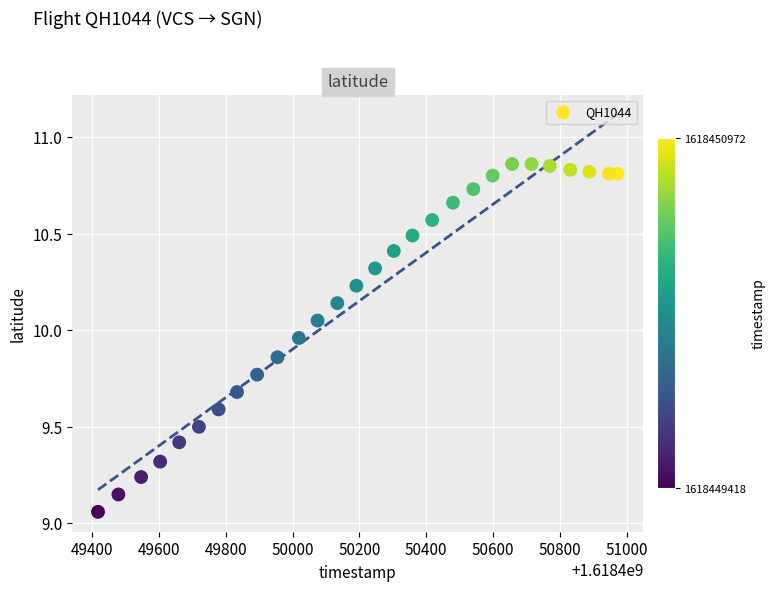

What is the range of Y values (max minus min)?

1.8